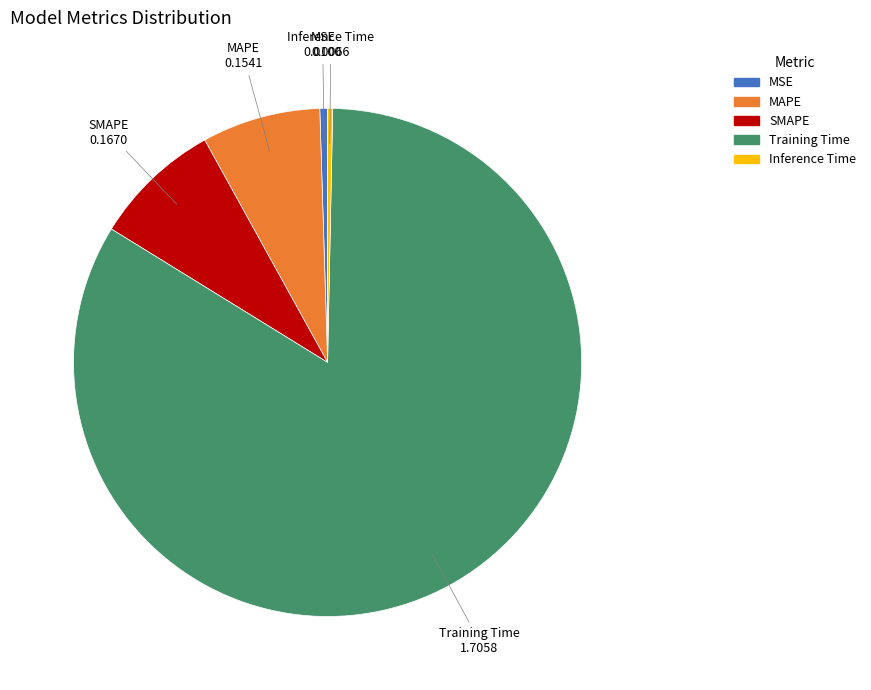

Which category has the biggest portion of the pie?

Training Time